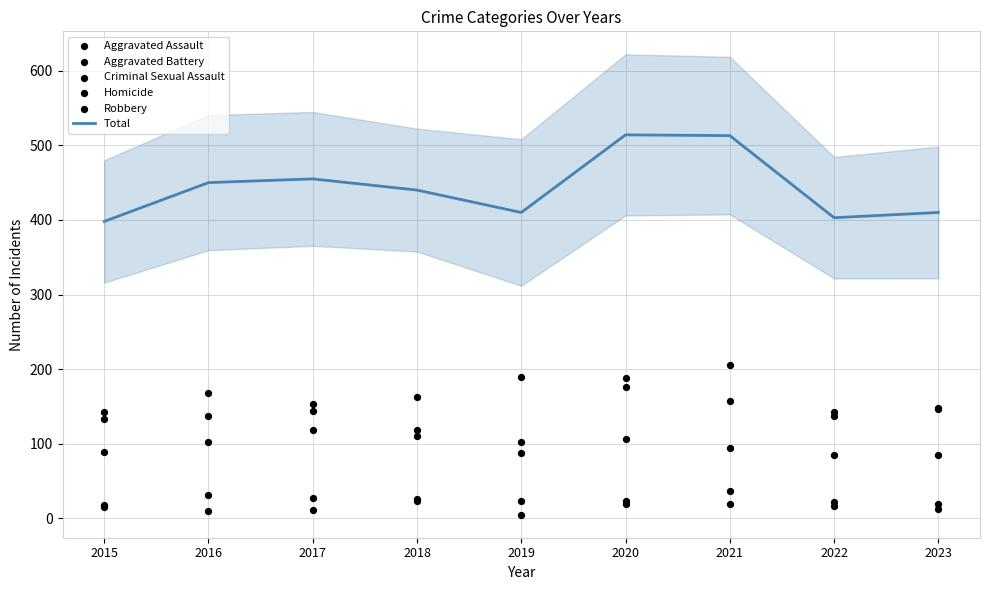

Is the value of Criminal Sexual Assault at 2023 greater than the value of Homicide at 2020?

No